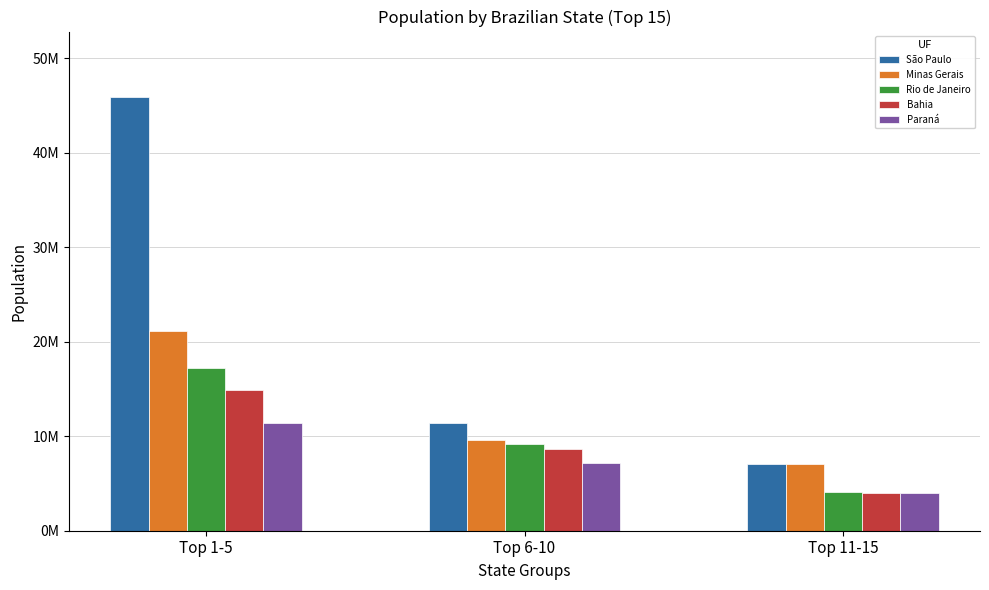

The value of Minas Gerais at Top 6-10 is 9557071. True or false?

True